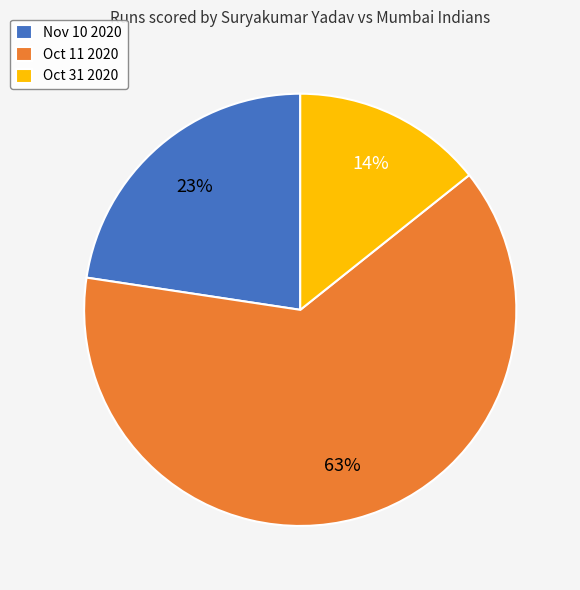

To the nearest percent, what is the difference between the largest and smallest slice percentages?

49%